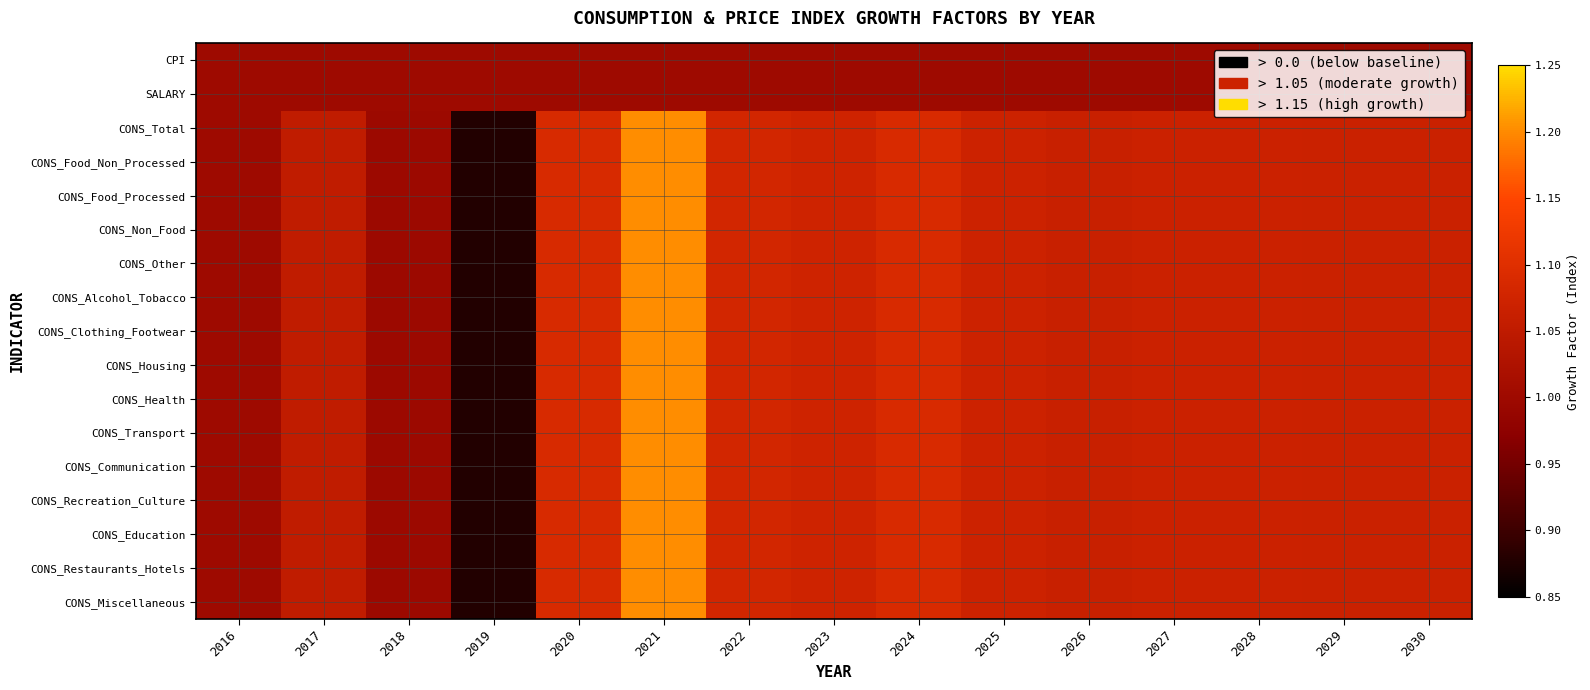

At how many categories does at least one series exceed 0?

15